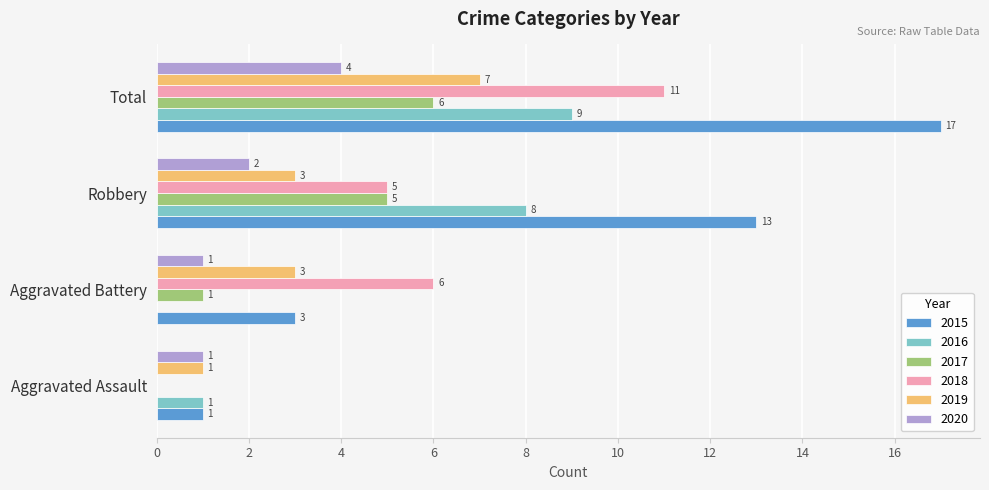

Between Aggravated Battery and Robbery, which series saw the biggest shift?

2015